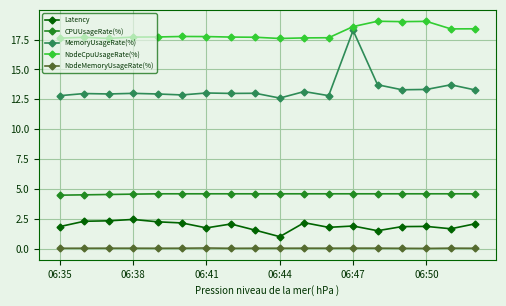

At how many categories does at least one series exceed 6?

18